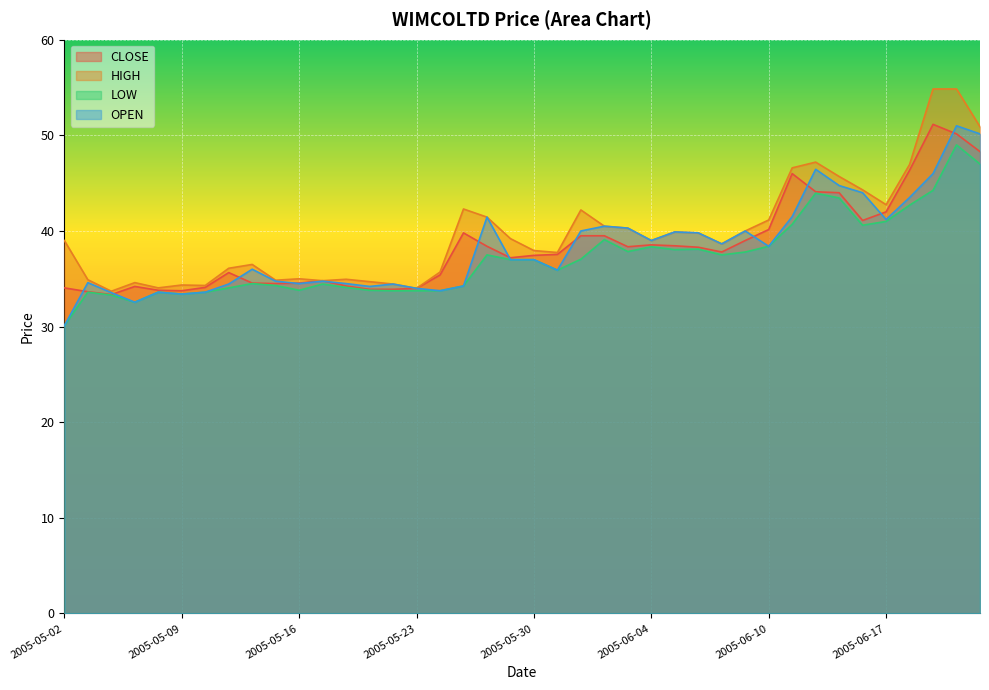

Between 2005-05-12 and 2005-06-03, which series saw the biggest shift?

OPEN